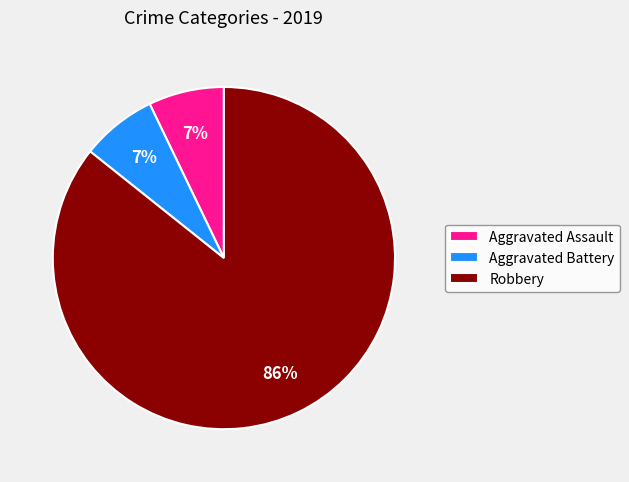

Is the sum of Robbery and Aggravated Assault greater than half?

Yes